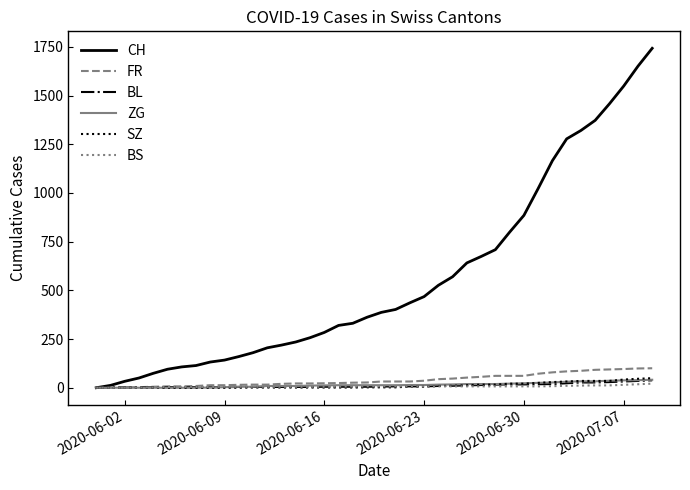

Which series has the largest total across all categories?

CH